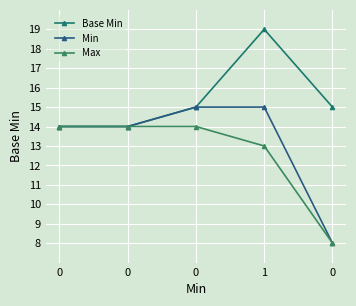

How many distinct data groups are displayed?

3